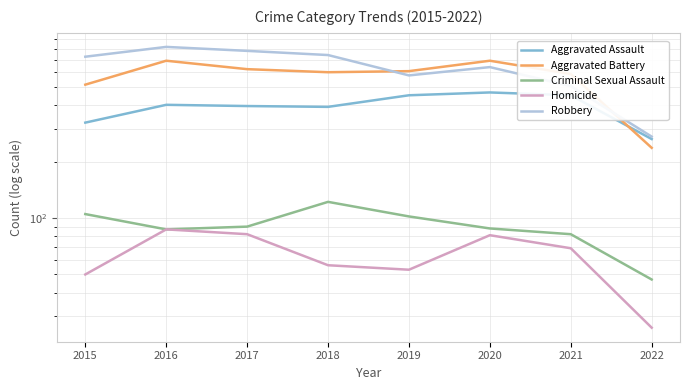

At which category is the sum across all series the highest?

2016